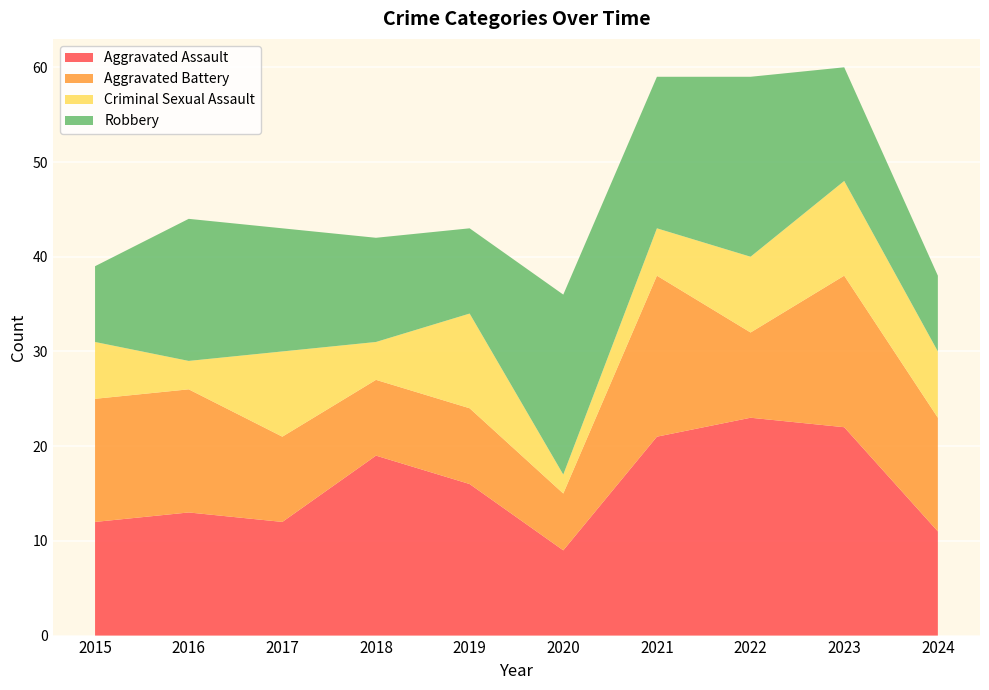

Reading right to left, transcribe all the data shown in this chart.

Aggravated Assault: 2024=11	2023=22	2022=23	2021=21	2020=9	2019=16	2018=19	2017=12	2016=13	2015=12
Aggravated Battery: 2024=12	2023=16	2022=9	2021=17	2020=6	2019=8	2018=8	2017=9	2016=13	2015=13
Criminal Sexual Assault: 2024=7	2023=10	2022=8	2021=5	2020=2	2019=10	2018=4	2017=9	2016=3	2015=6
Robbery: 2024=8	2023=12	2022=19	2021=16	2020=19	2019=9	2018=11	2017=13	2016=15	2015=8